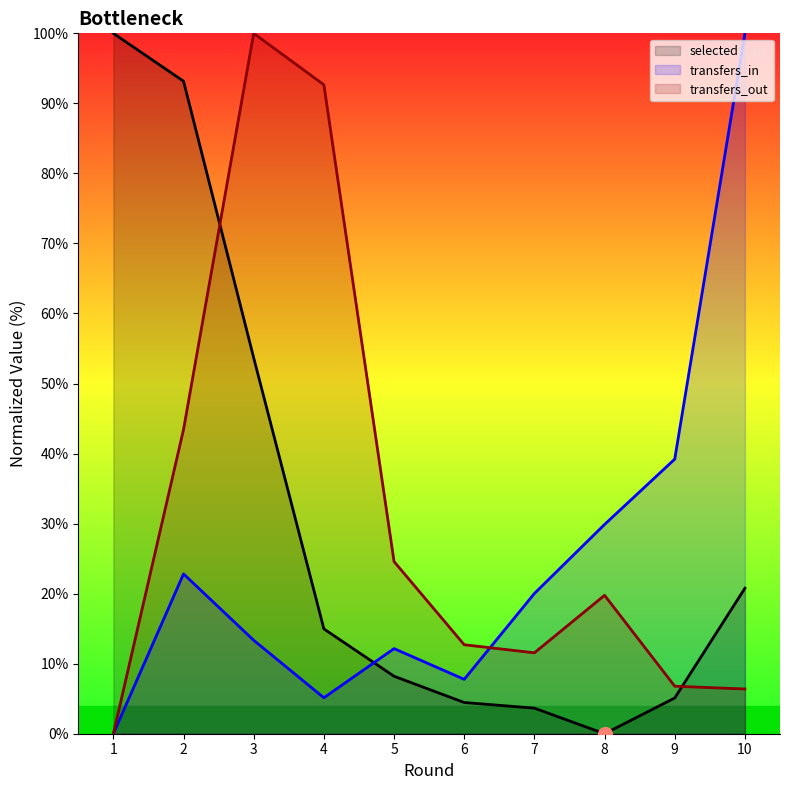

How many lines are shown in the chart?

3